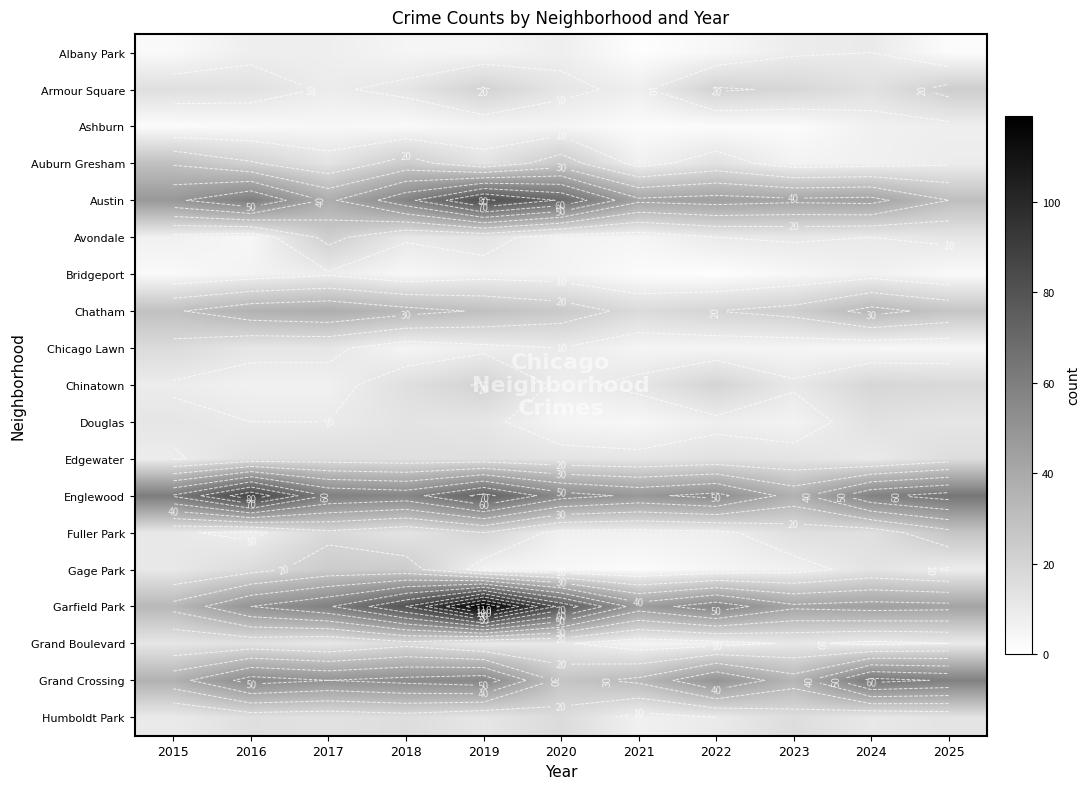

Which has a higher value, 2018 or 2023?

2023